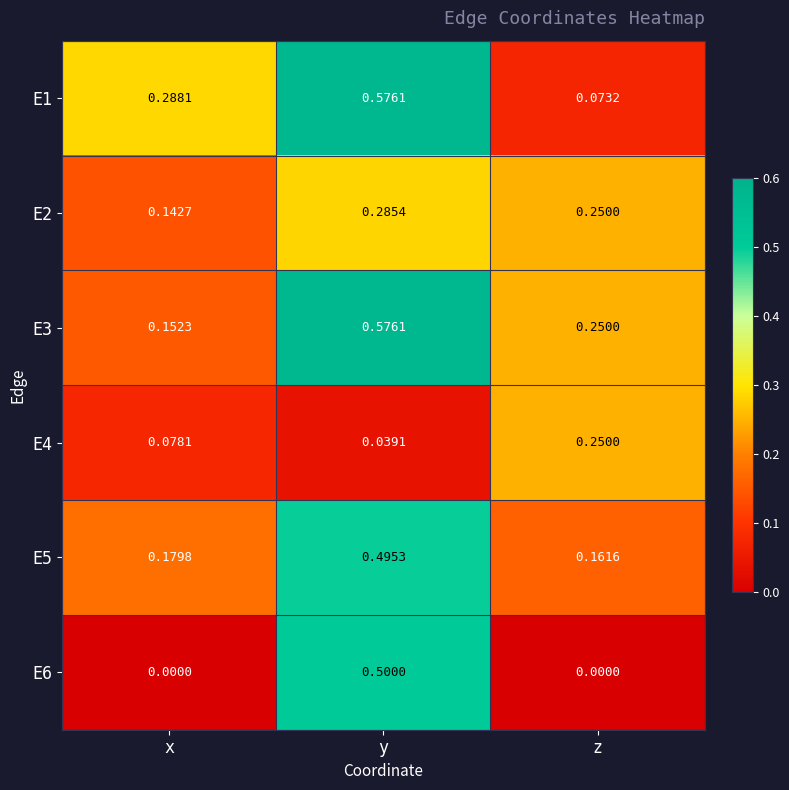

Where is E2 nearest to the value 0?

x